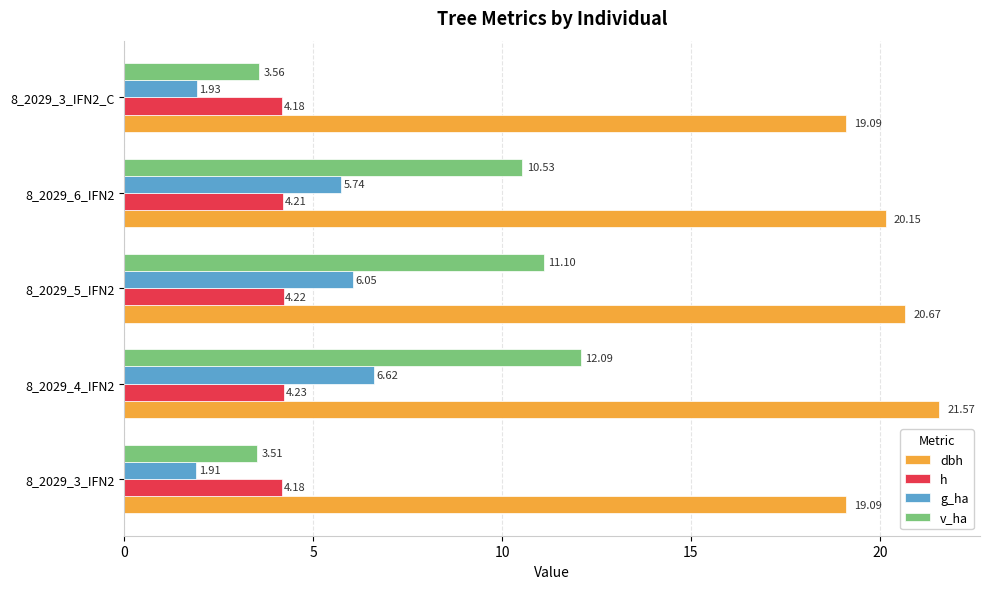

Rank the series by their maximum value, from highest to lowest.

dbh, v_ha, g_ha, h